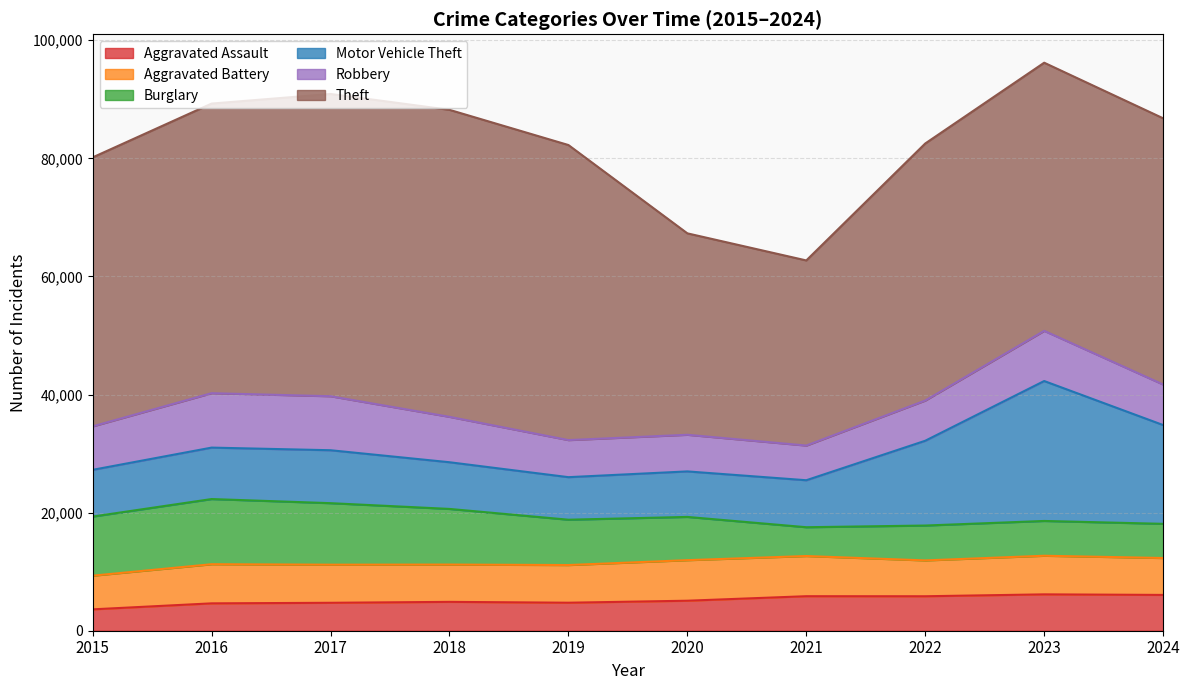

How many data points in Aggravated Battery are less than 6454?

5